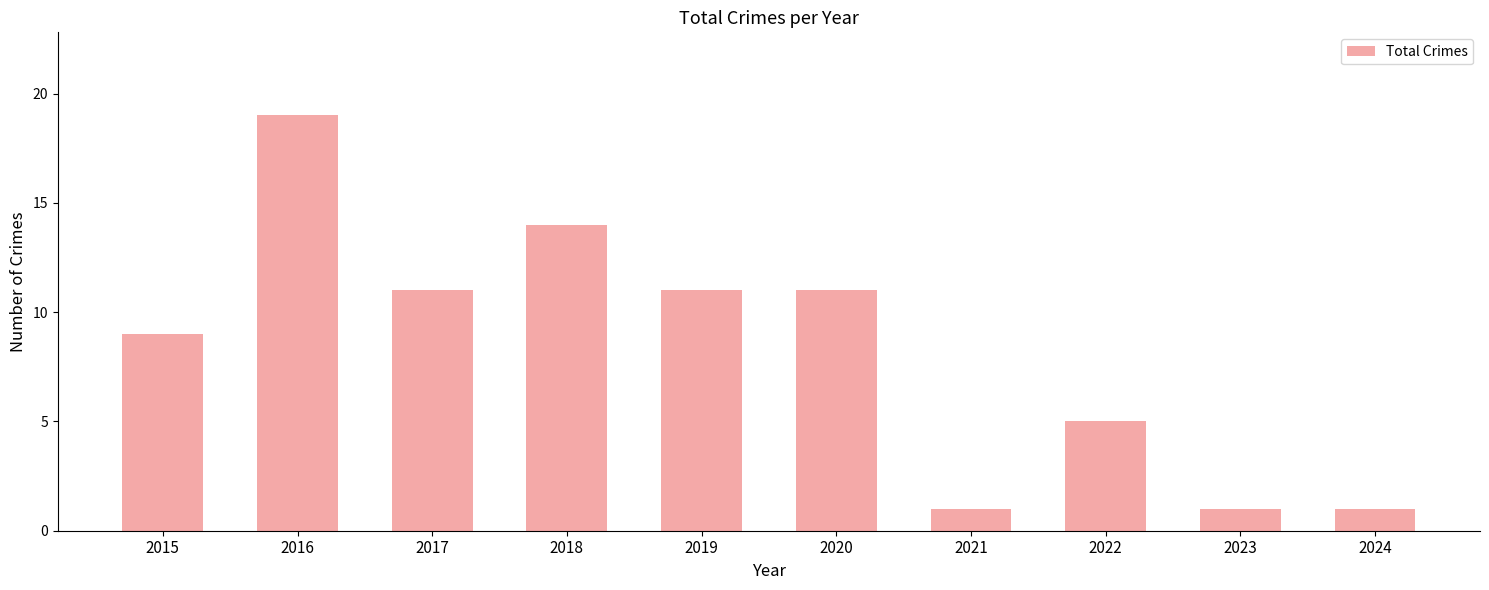

True or false: the data shows 3 at 2019.

False